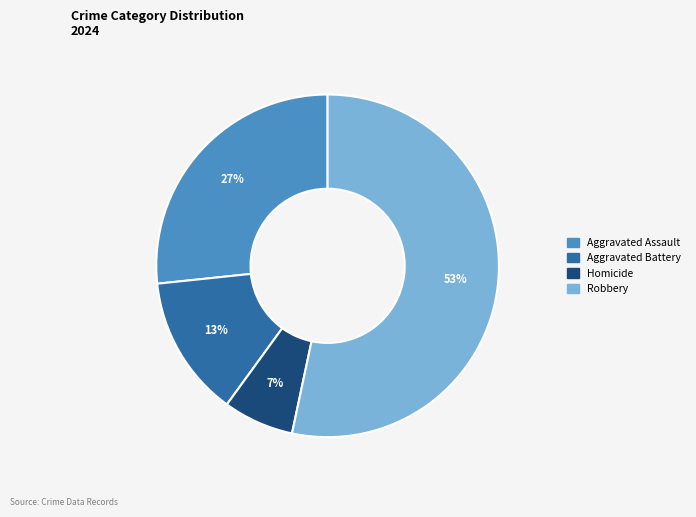

Does any single category account for the majority?

Yes